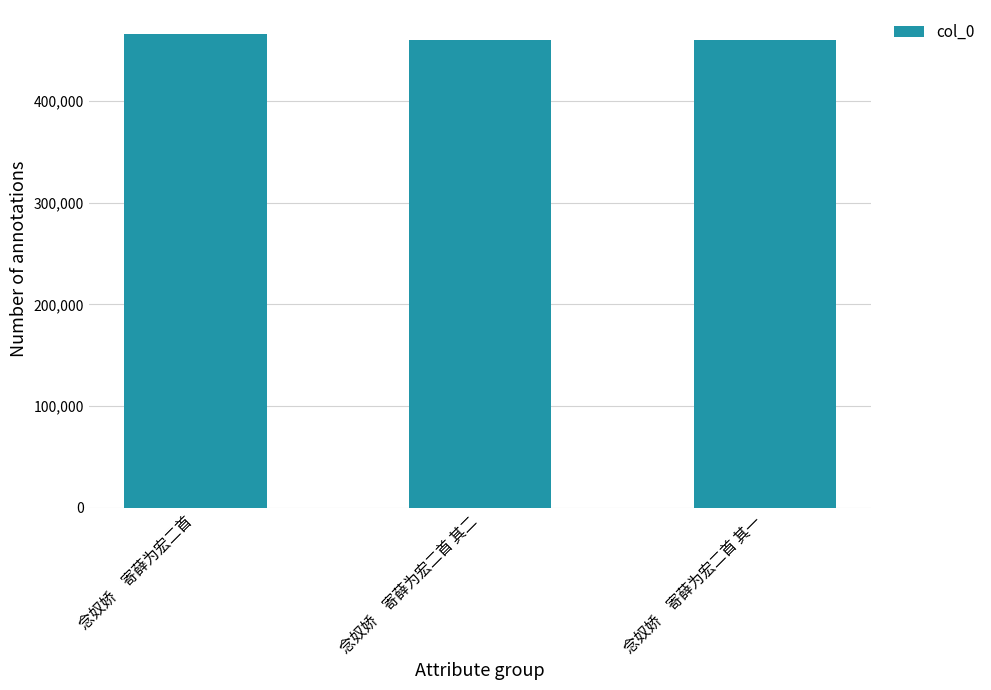

At which label does the data first exceed 460104?

念奴娇　寄薛为宏二首